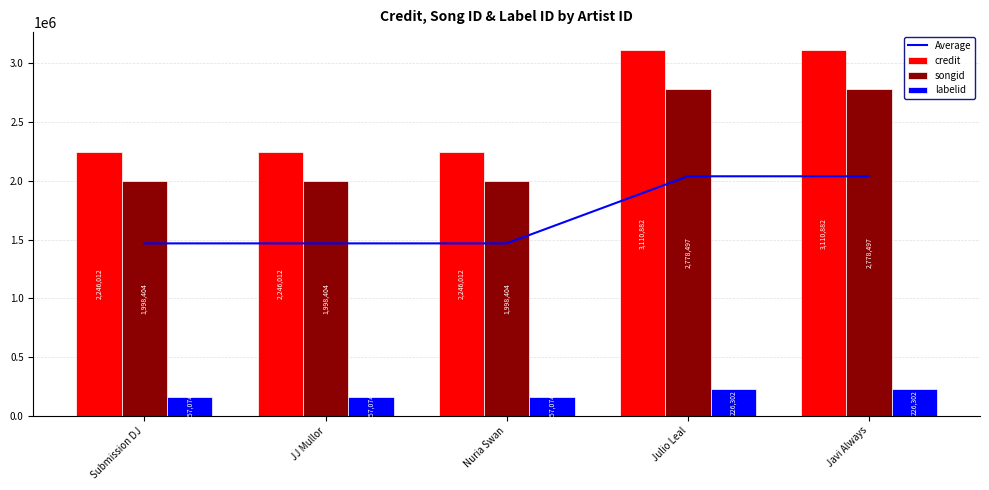

Which has a higher value, Submission DJ or JJ Mullor?

Submission DJ